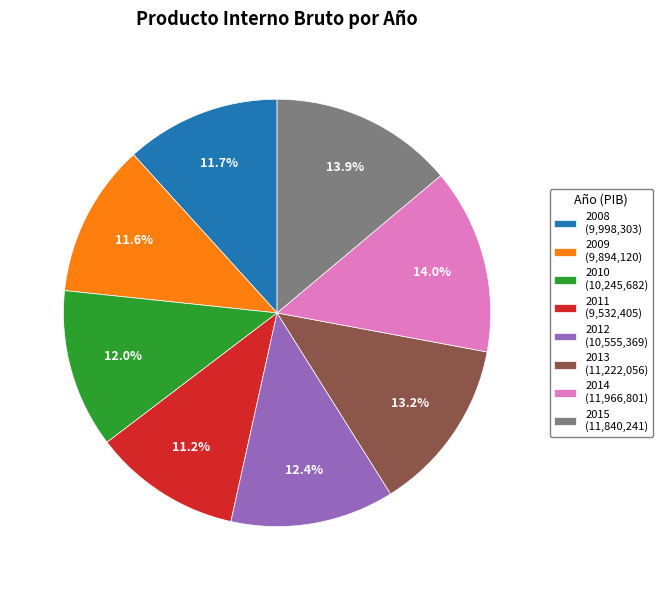

Does any single category account for the majority?

No